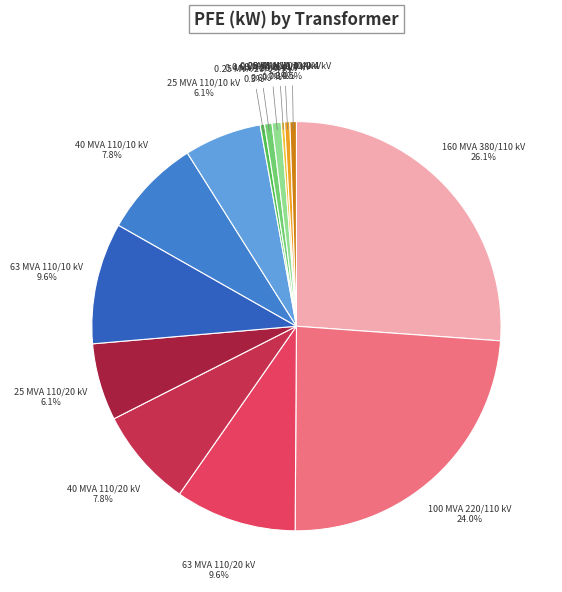

Is the sum of 40 MVA 110/20 kV and 40 MVA 110/10 kV greater than half?

No